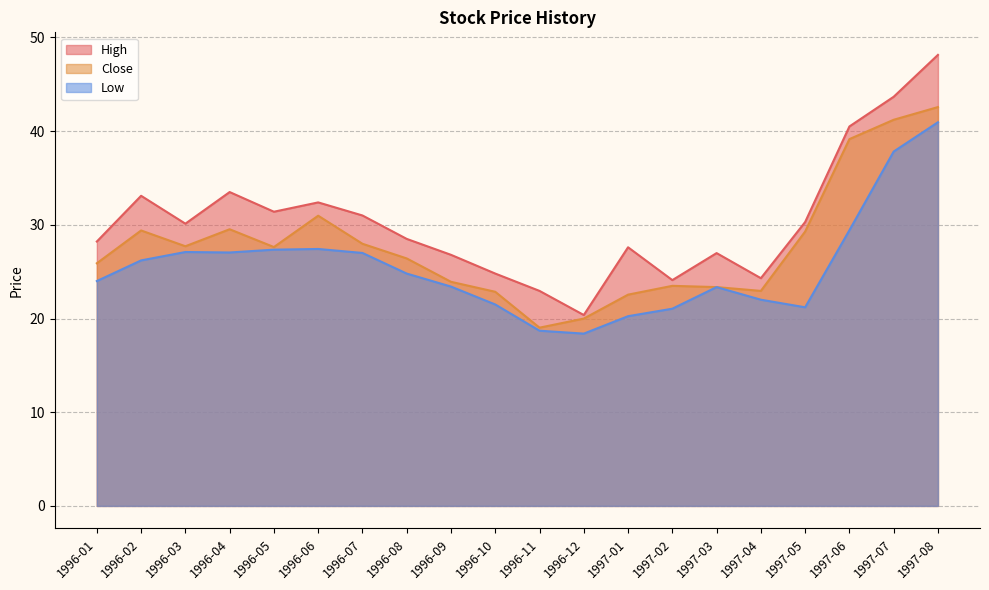

What is the difference between the highest and lowest values at 1996-02?

6.9